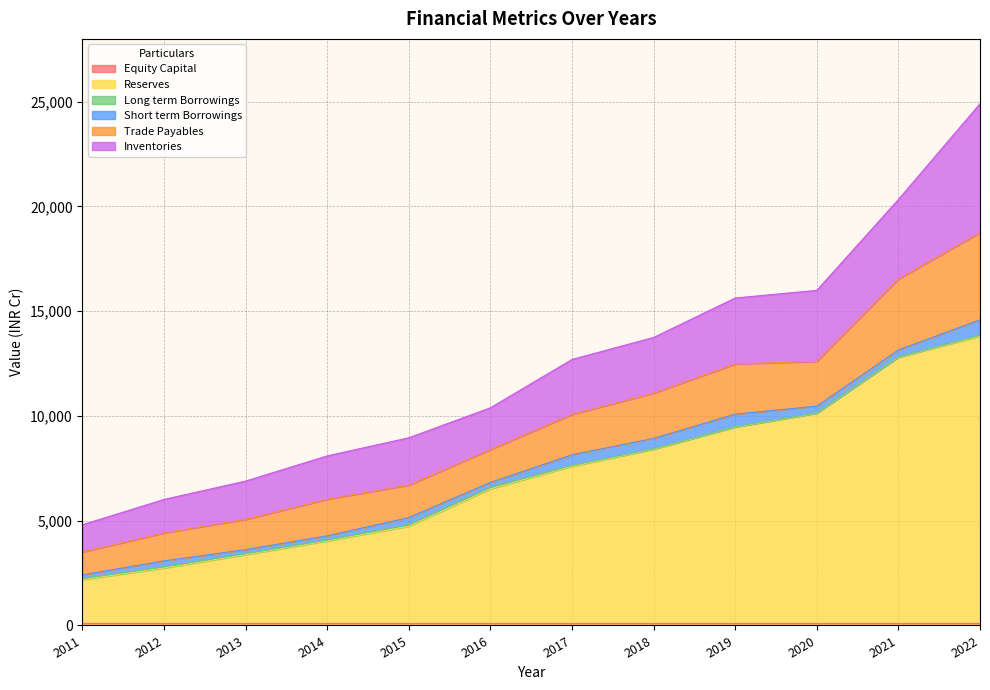

True or false: Short term Borrowings and Reserves cross at least once.

False